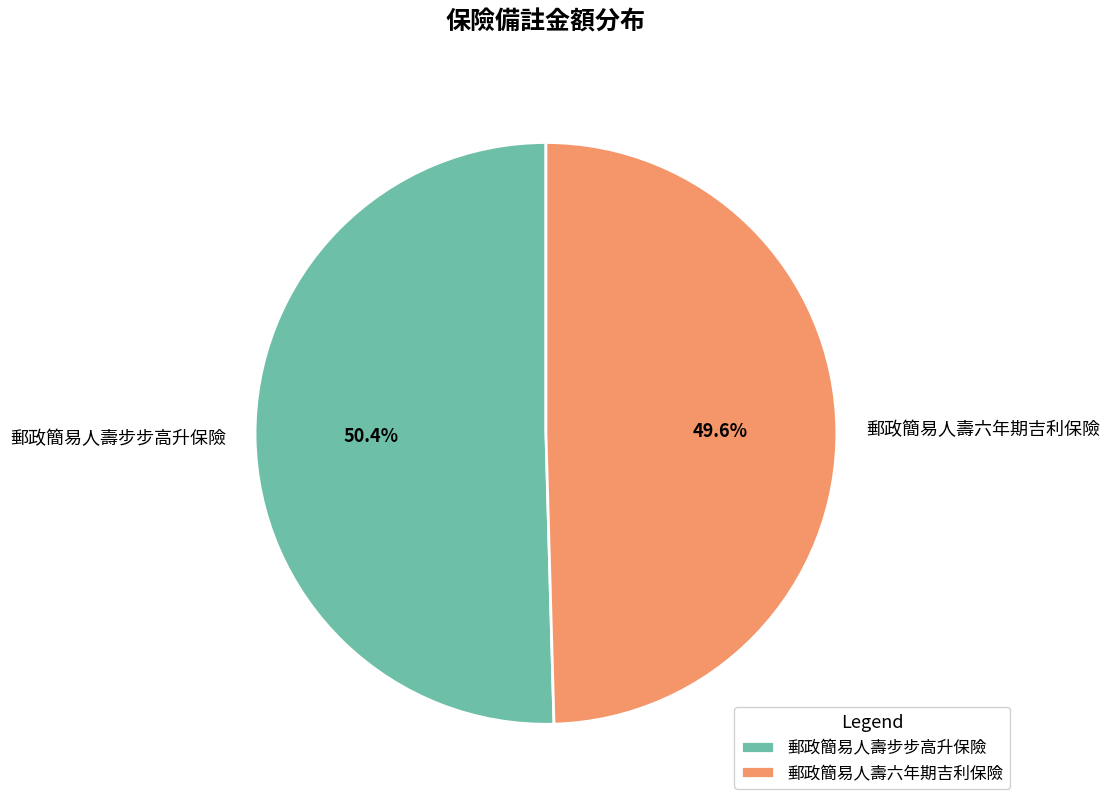

What is the ratio of the value at 郵政簡易人壽步步高升保險 to the value at 郵政簡易人壽六年期吉利保險?

1.0